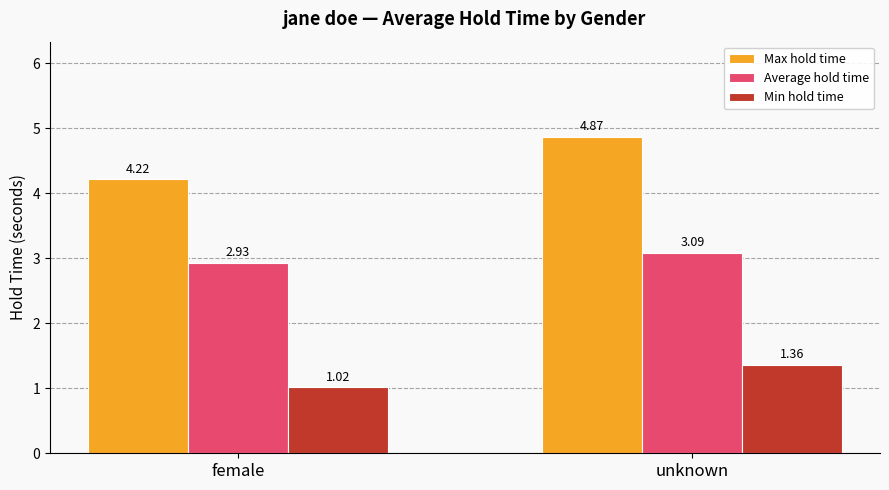

Count the Max hold time values in the range 4 to 5.

2